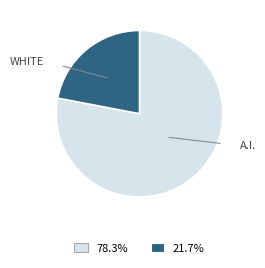

Is there a majority slice in this chart?

Yes